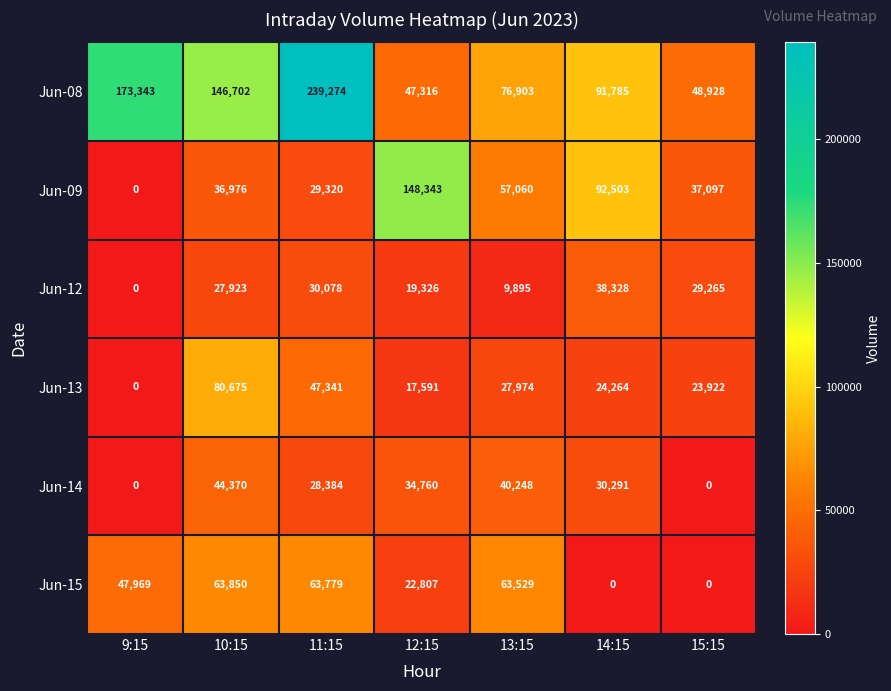

Which series has the widest spread of values?

Jun-08